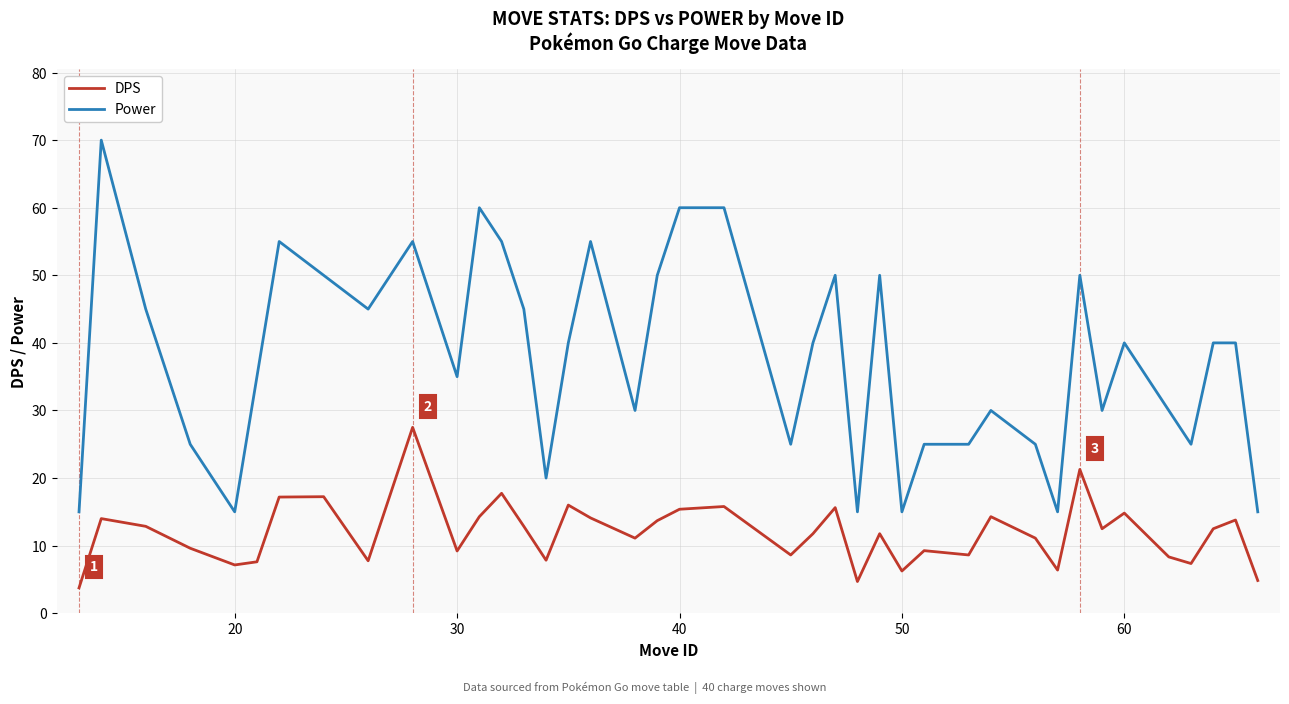

At how many categories does at least one series exceed 52?

8